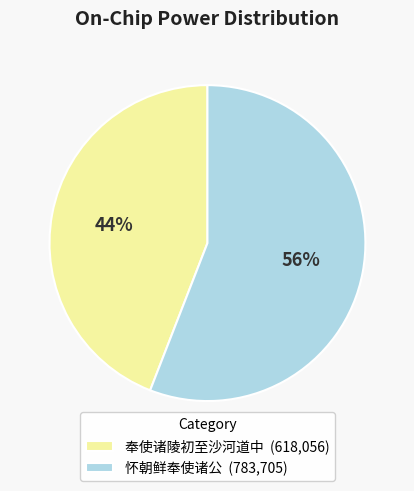

To the nearest percent, what portion does 奉使诸陵初至沙河道中 represent?

44%